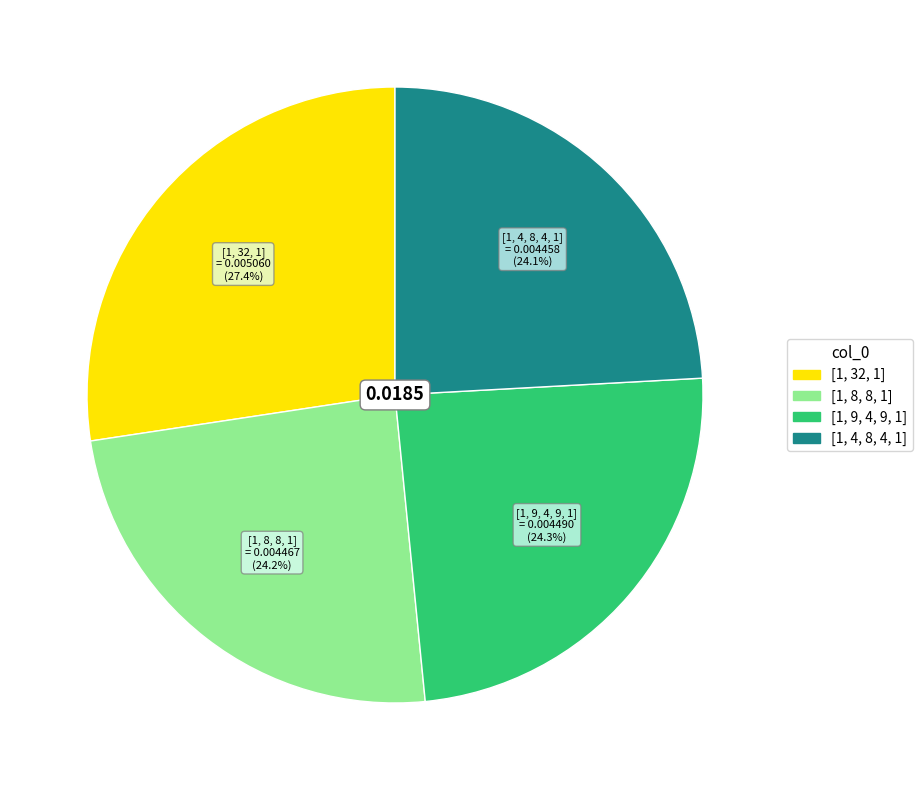

Is it true that [1, 32, 1] is 42% of the pie?

False